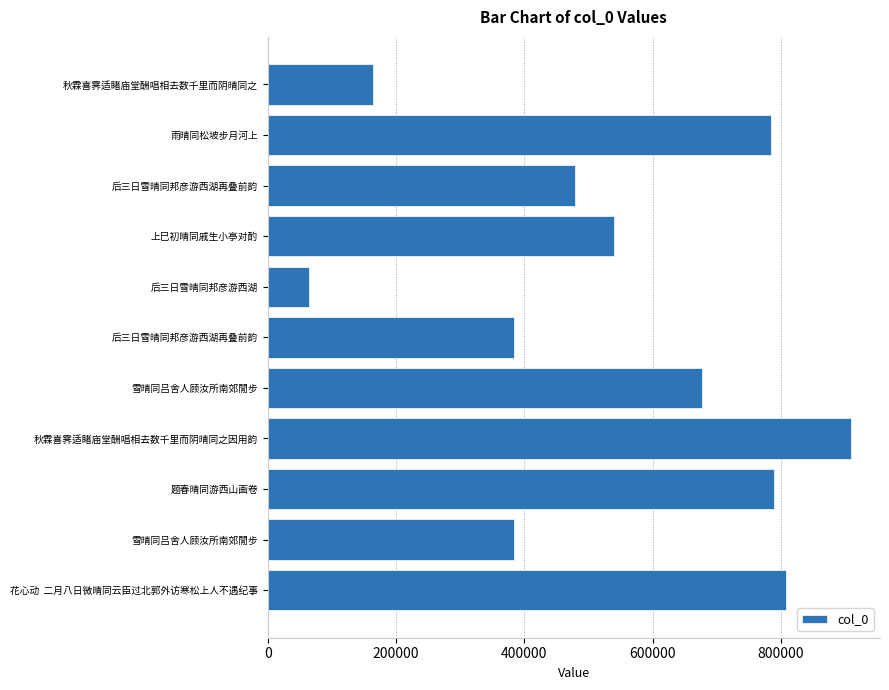

What is the difference between the maximum and minimum values?

845275